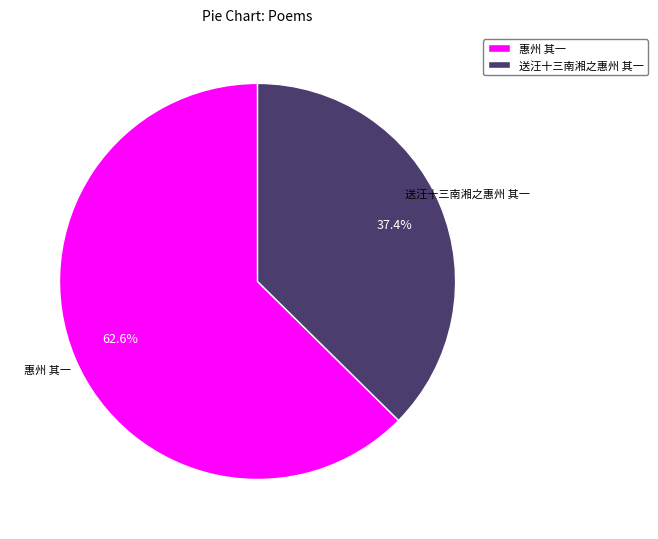

To the nearest percent, what is the difference between the largest and smallest slice percentages?

25%